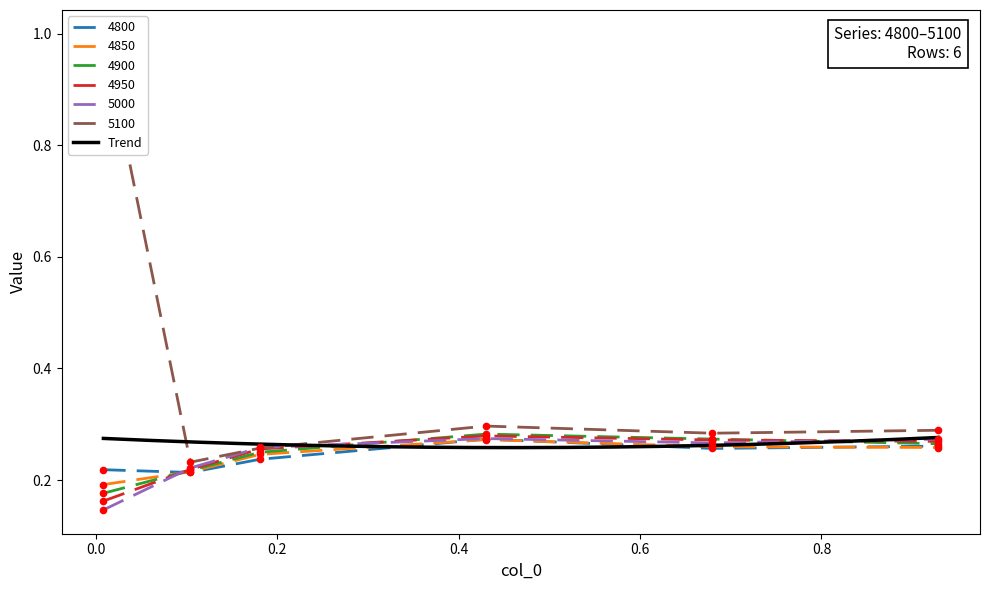

Which series has the largest total across all categories?

5100